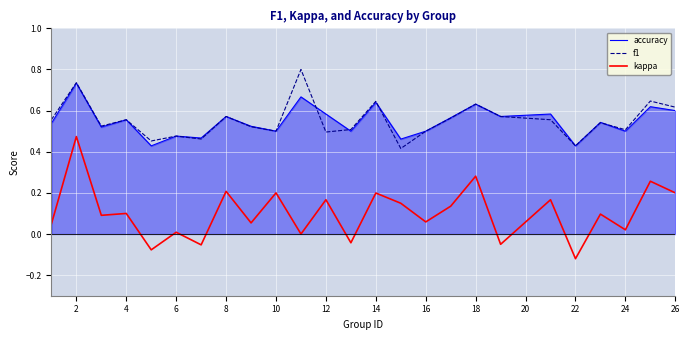

True or false: f1 and kappa cross at least once.

False